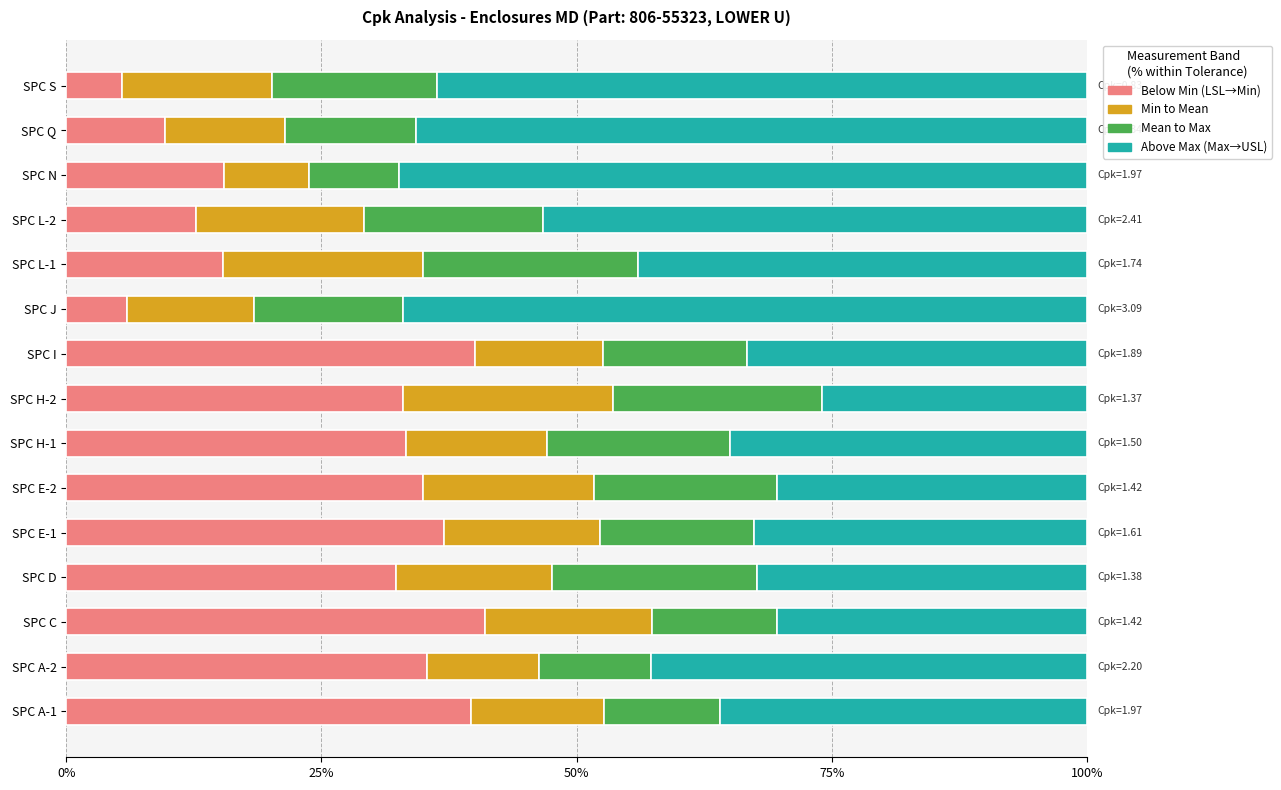

What is the maximum value for Below Min (LSL→Min)?

41.0